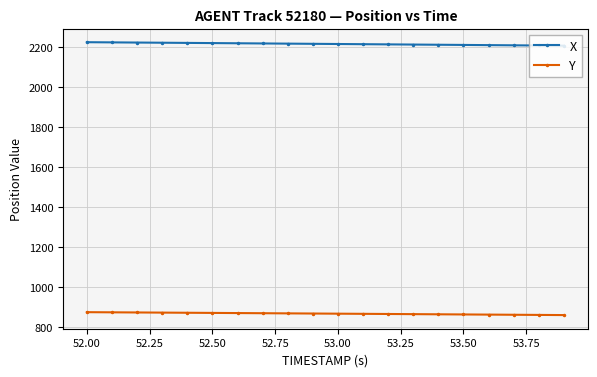

What is the average value of the Y series?

865.7